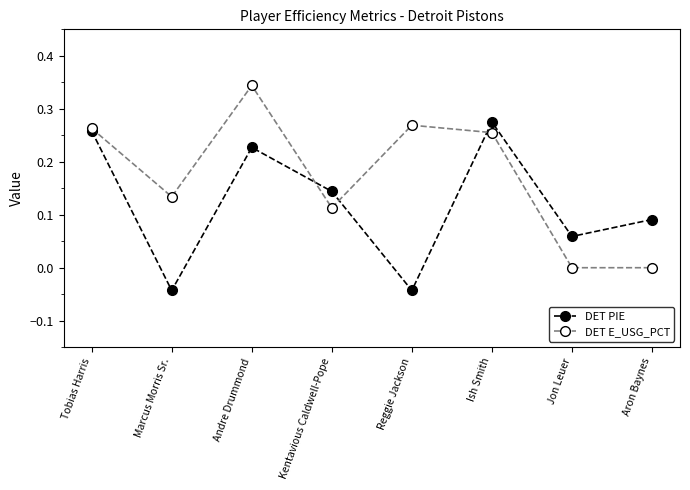

What position from the right is Andre Drummond?

6